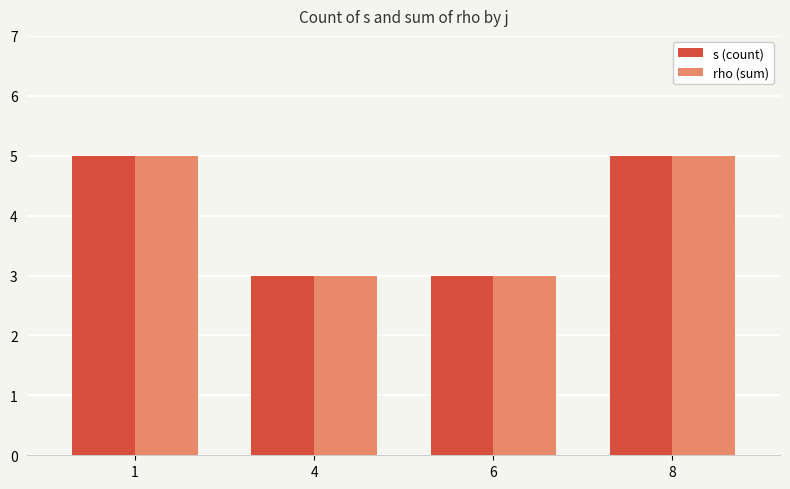

The s (count) series shows 3 at 4. True or false?

True